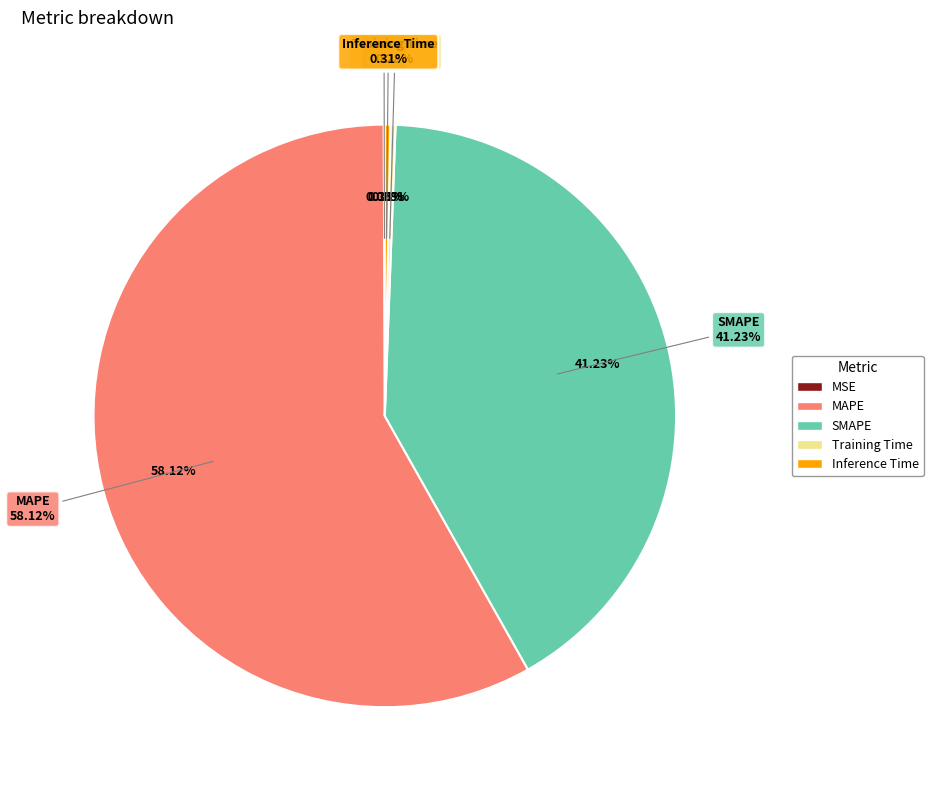

How many segments does this pie chart have?

5